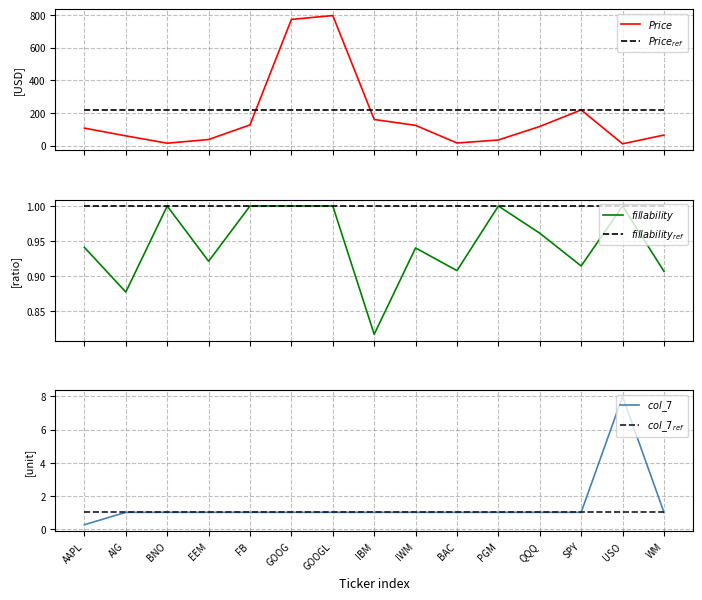

How many distinct data groups are displayed?

6